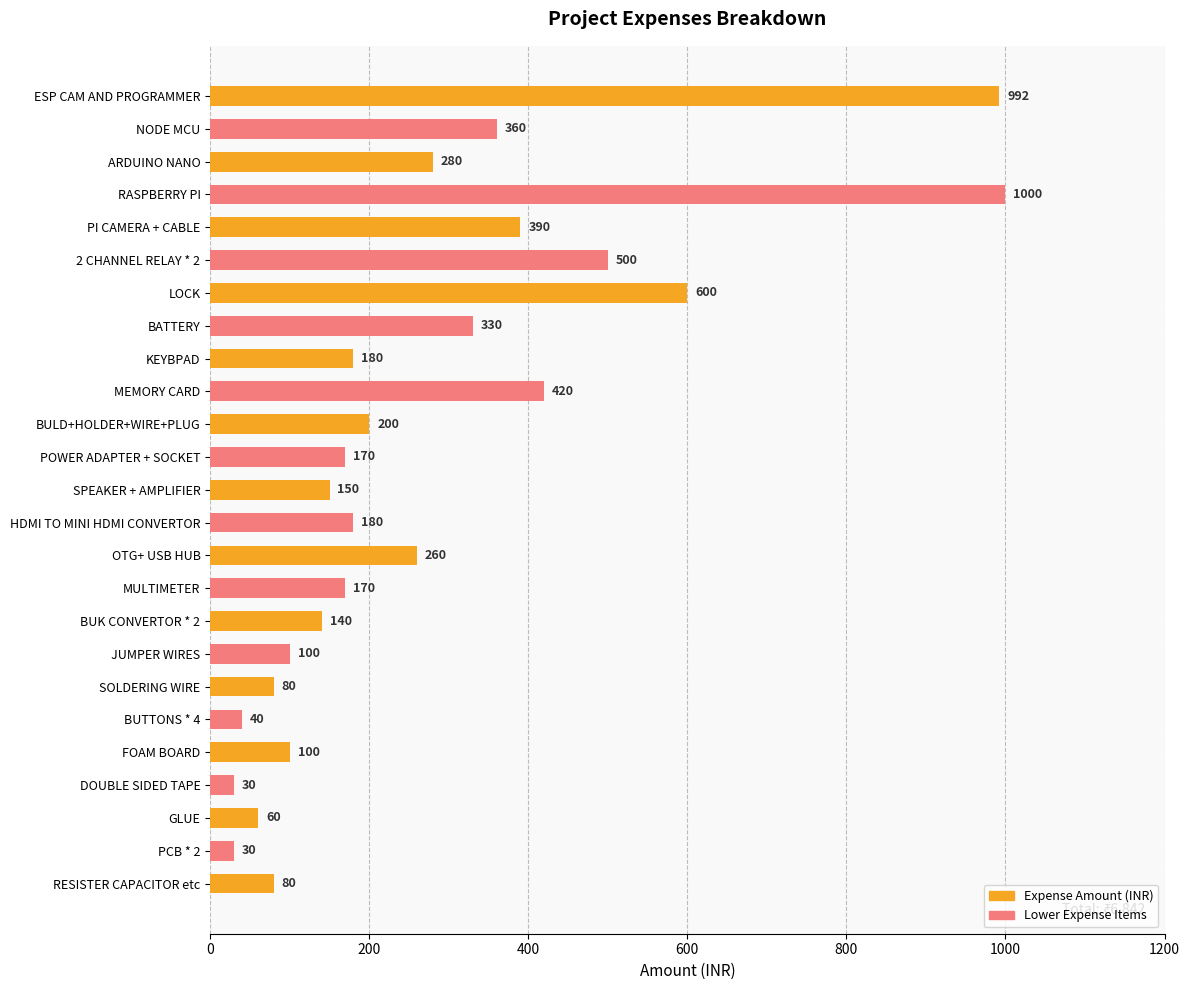

True or false: the data shows 517 at NODE MCU.

False